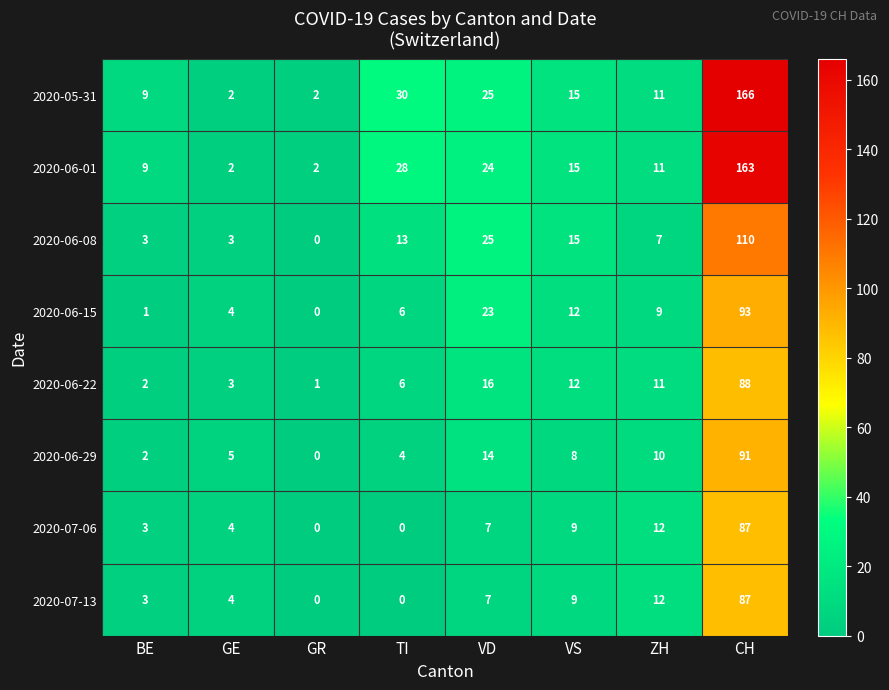

What is the difference between the second highest and minimum values in the 2020-06-22 series?

15